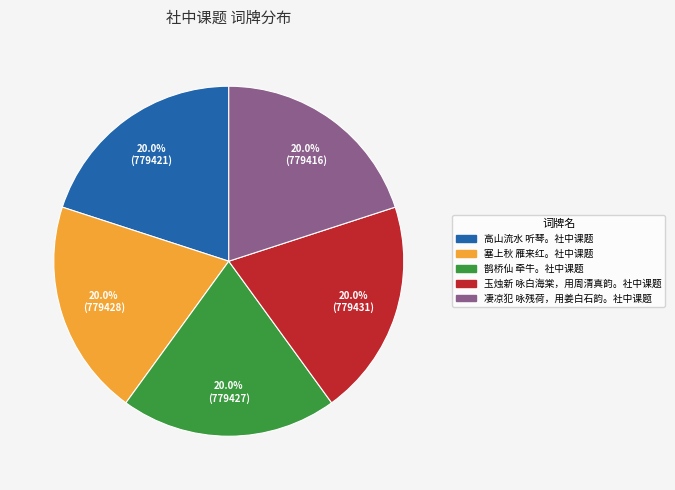

What percentage do 鹊桥仙 牵牛。社中课题 and 玉烛新 咏白海棠，用周清真韵。社中课题 together represent?

40.0%